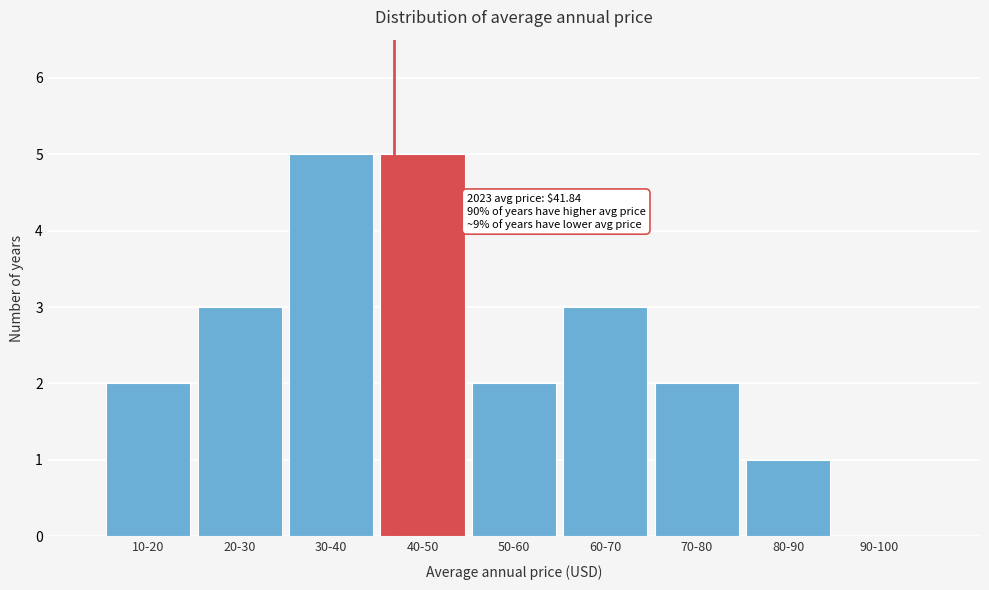

Reading right to left, list all the values displayed in this chart.

90-100=0	80-90=1	70-80=2	60-70=3	50-60=2	40-50=5	30-40=5	20-30=3	10-20=2